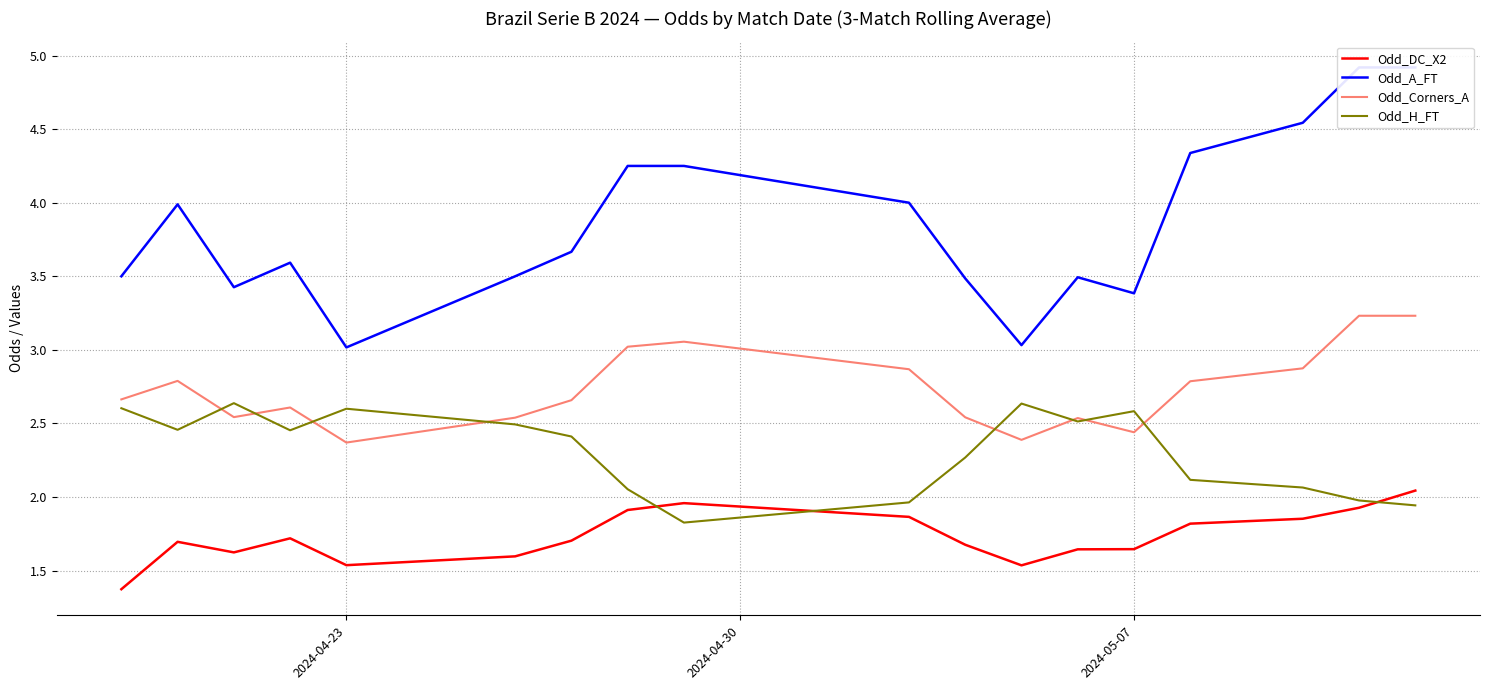

What is the lowest value of the Odd_DC_X2 series?

1.4